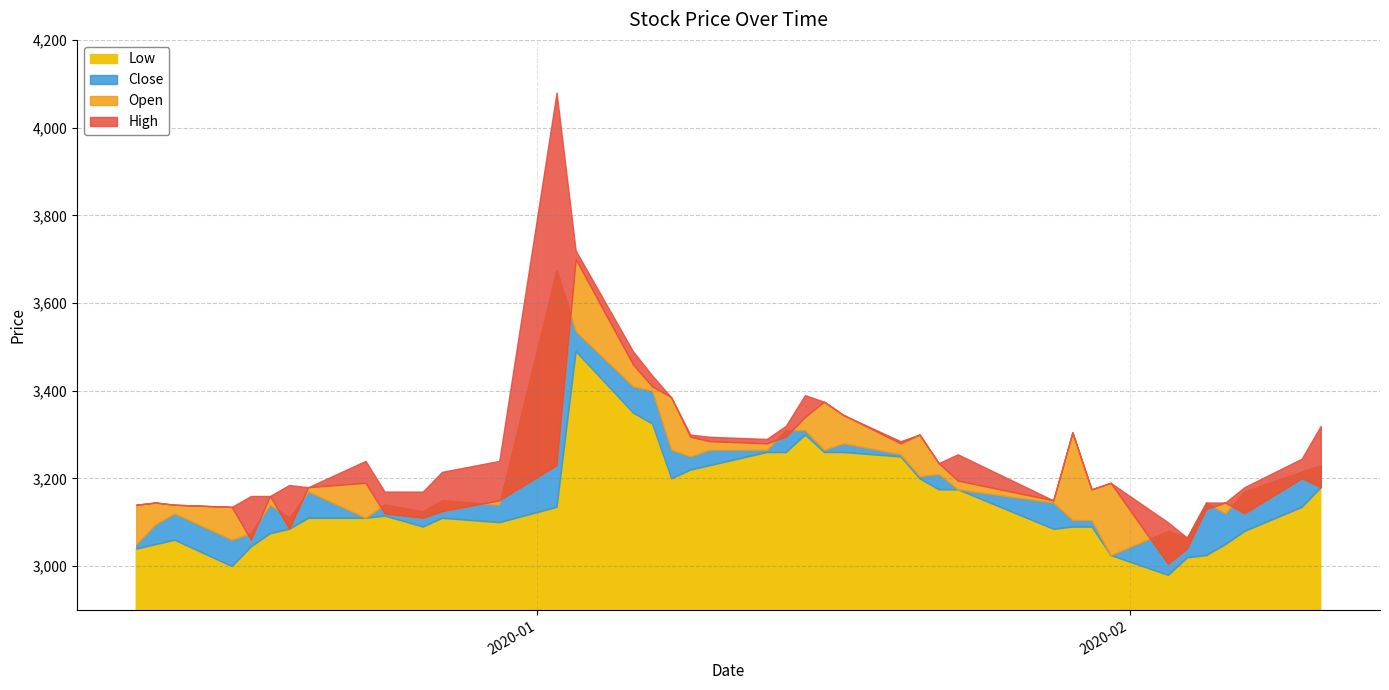

What are all the series names shown in the legend?

Close, Open, High, Low